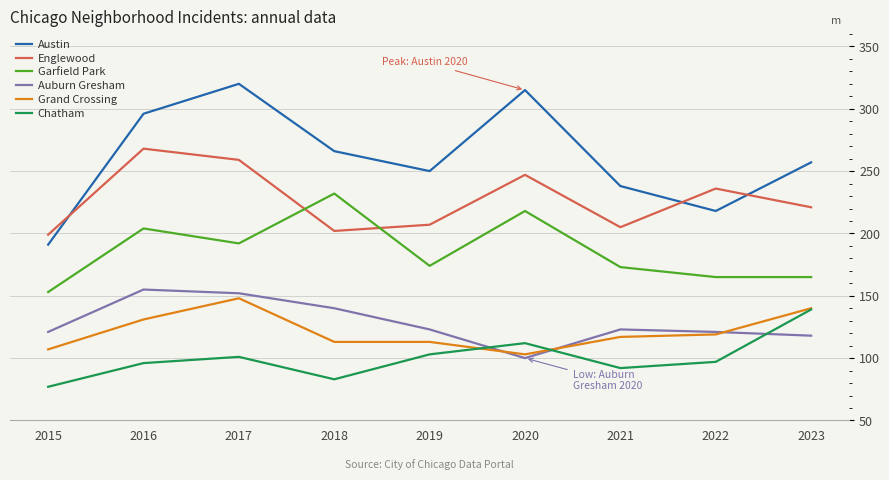

What is the highest value of the Chatham series?

139